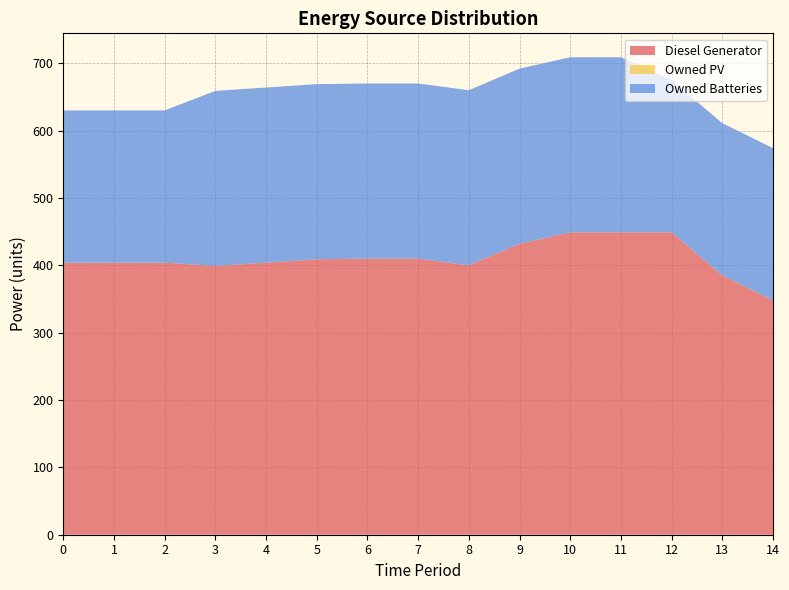

Reading left to right, what are all the values shown in this chart?

Diesel Generator: 0=404	1=404	2=404	3=399	4=404	5=409	6=410	7=410	8=400	9=432	10=449	11=449	12=449	13=385	14=348
Owned PV: 0=0	1=0	2=0	3=0	4=0	5=0	6=0	7=0	8=0	9=0	10=0	11=0	12=0	13=0	14=0
Owned Batteries: 0=226	1=226	2=226	3=260	4=260	5=260	6=260	7=260	8=260	9=260	10=260	11=260	12=226	13=226	14=226